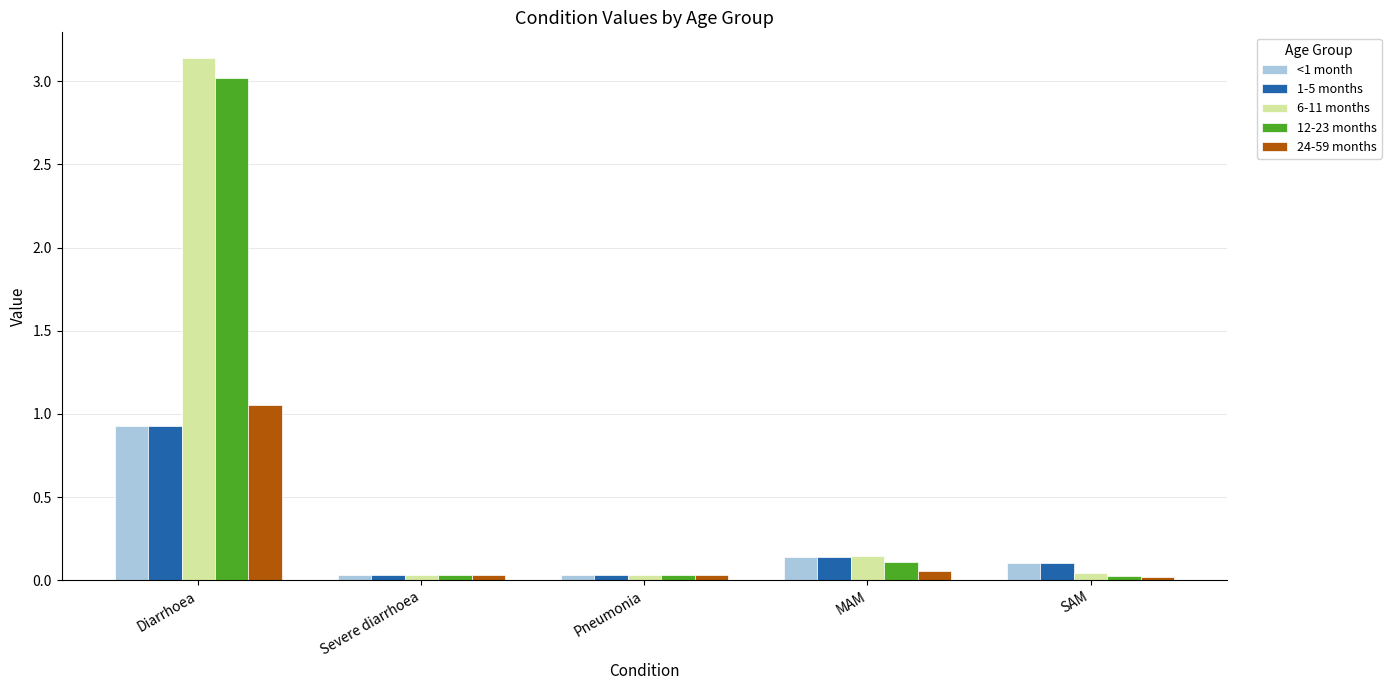

What is the sum of all 24-59 months values?

1.2